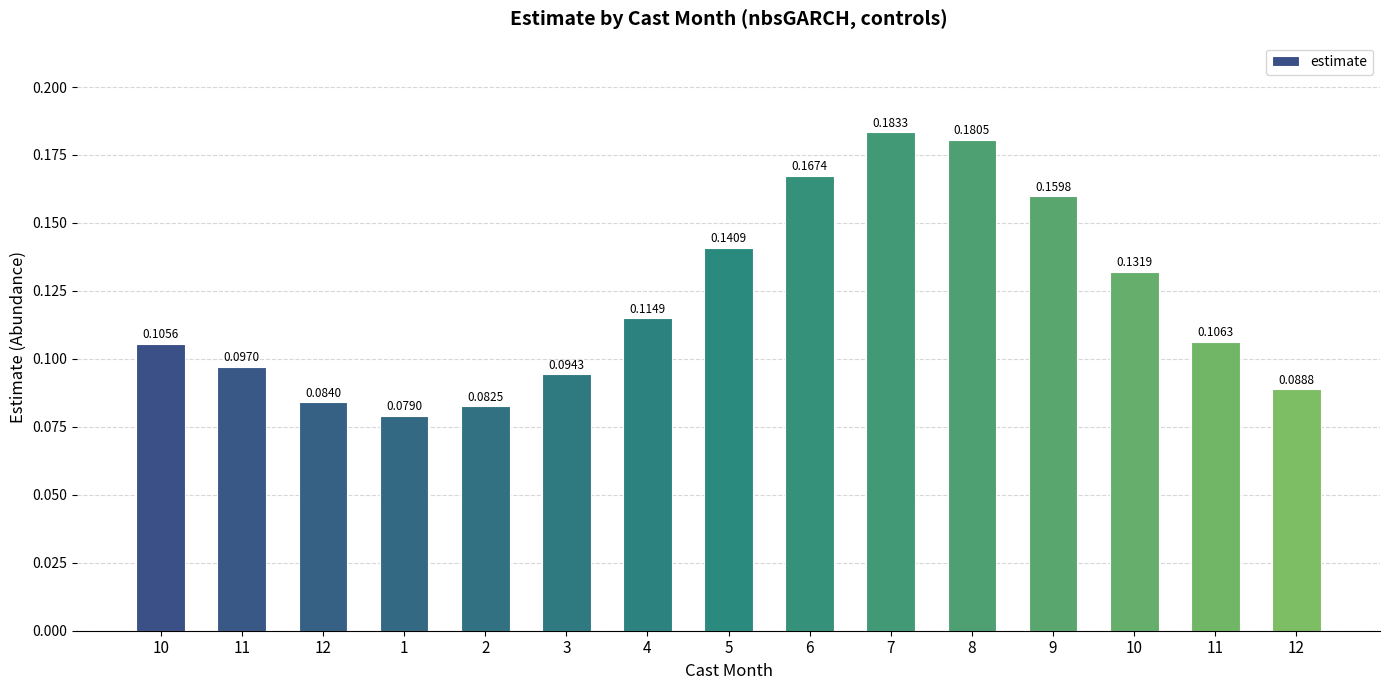

Is it true that the value at 12 is 0.1?

True